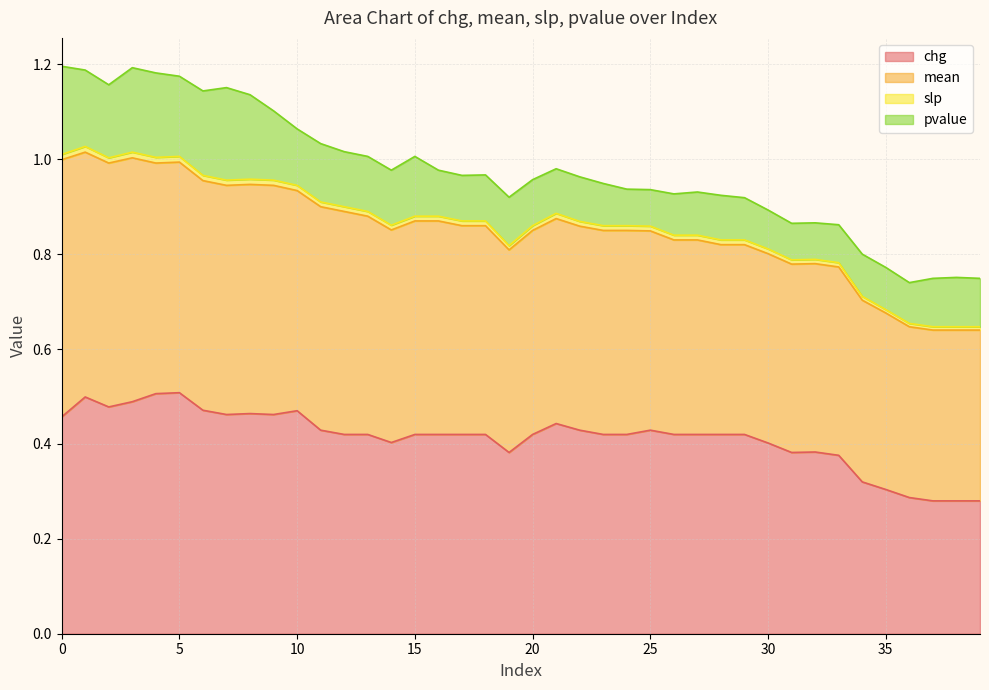

Between 0 and 5, which is larger?

5